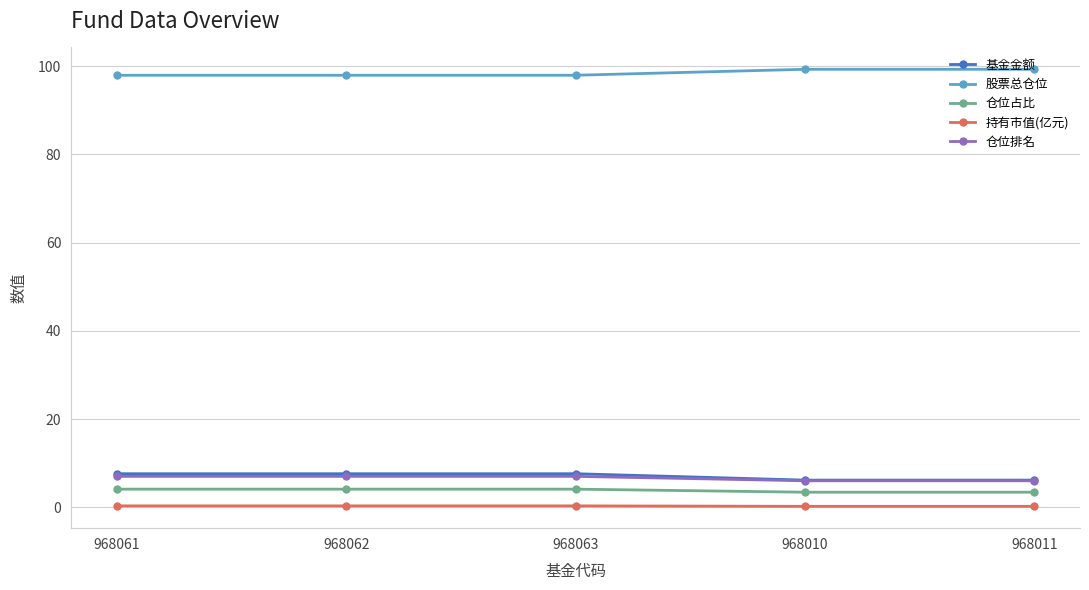

What is the label of the 2nd point from the right?

968010